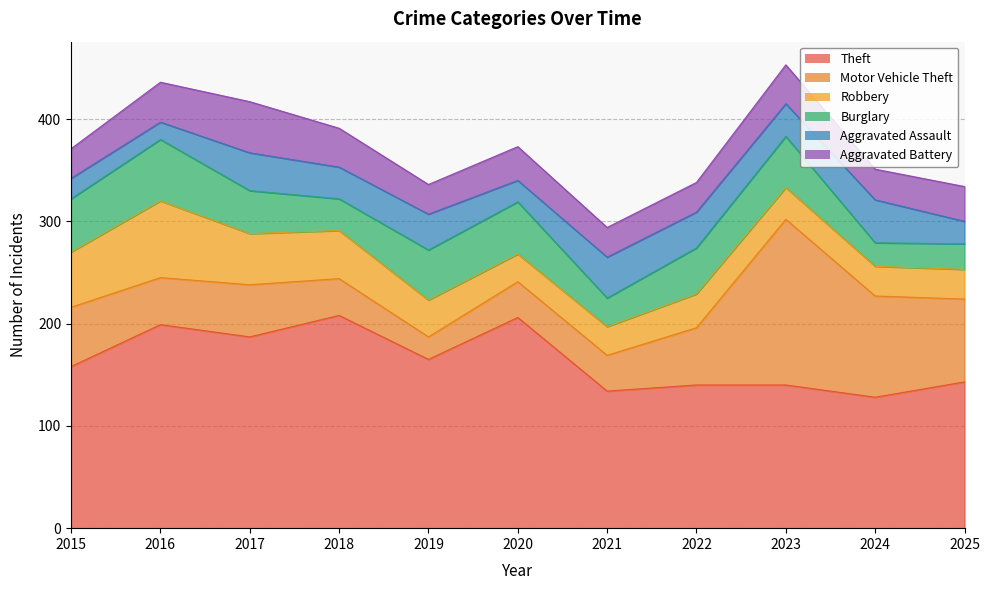

Reading left to right, what are all the values shown in this chart?

Theft: 2015=158	2016=199	2017=187	2018=208	2019=165	2020=206	2021=134	2022=140	2023=140	2024=128	2025=143
Motor Vehicle Theft: 2015=58	2016=46	2017=51	2018=36	2019=22	2020=35	2021=35	2022=56	2023=162	2024=99	2025=81
Robbery: 2015=54	2016=75	2017=50	2018=47	2019=36	2020=27	2021=28	2022=33	2023=31	2024=29	2025=29
Burglary: 2015=52	2016=60	2017=42	2018=31	2019=49	2020=51	2021=28	2022=45	2023=50	2024=23	2025=25
Aggravated Assault: 2015=20	2016=17	2017=37	2018=31	2019=35	2020=21	2021=40	2022=35	2023=32	2024=42	2025=22
Aggravated Battery: 2015=29	2016=39	2017=50	2018=38	2019=29	2020=33	2021=29	2022=29	2023=38	2024=30	2025=34